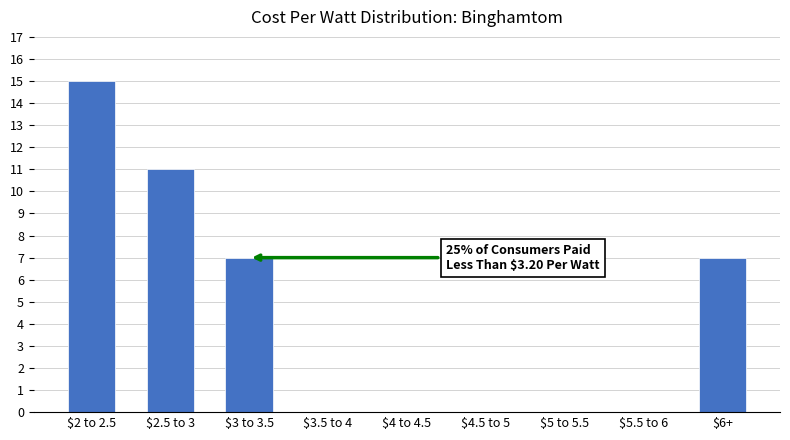

What is the sum of all values?

40